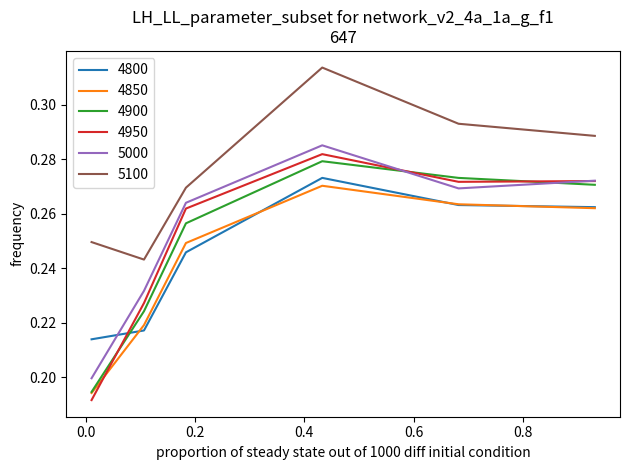

True or false: 5000 and 4850 intersect in this chart.

False